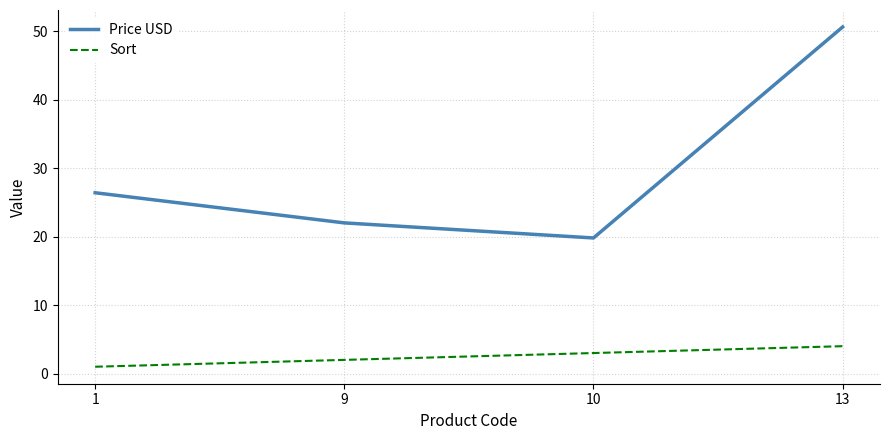

How many categories are shown in the chart?

4